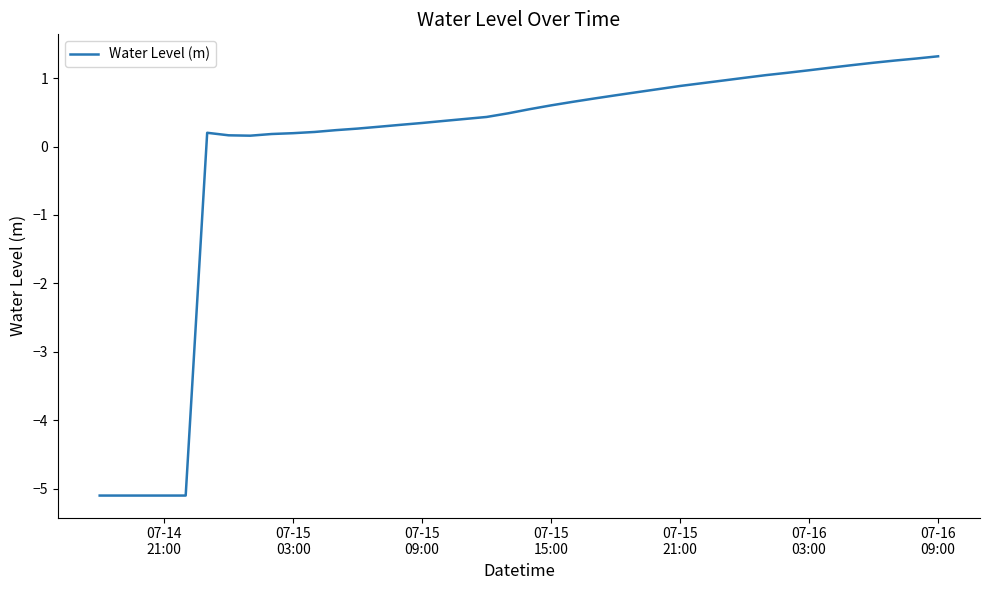

What is the minimum value shown in the chart?

-5.1